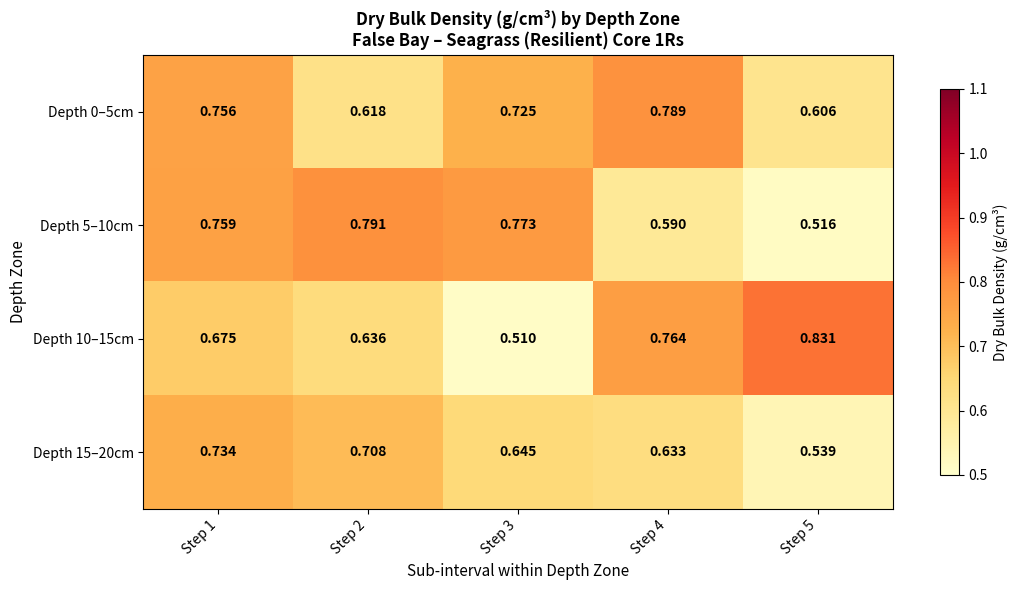

Is the value of Depth 10–15cm at Step 1 greater than the value of Depth 5–10cm at Step 2?

No